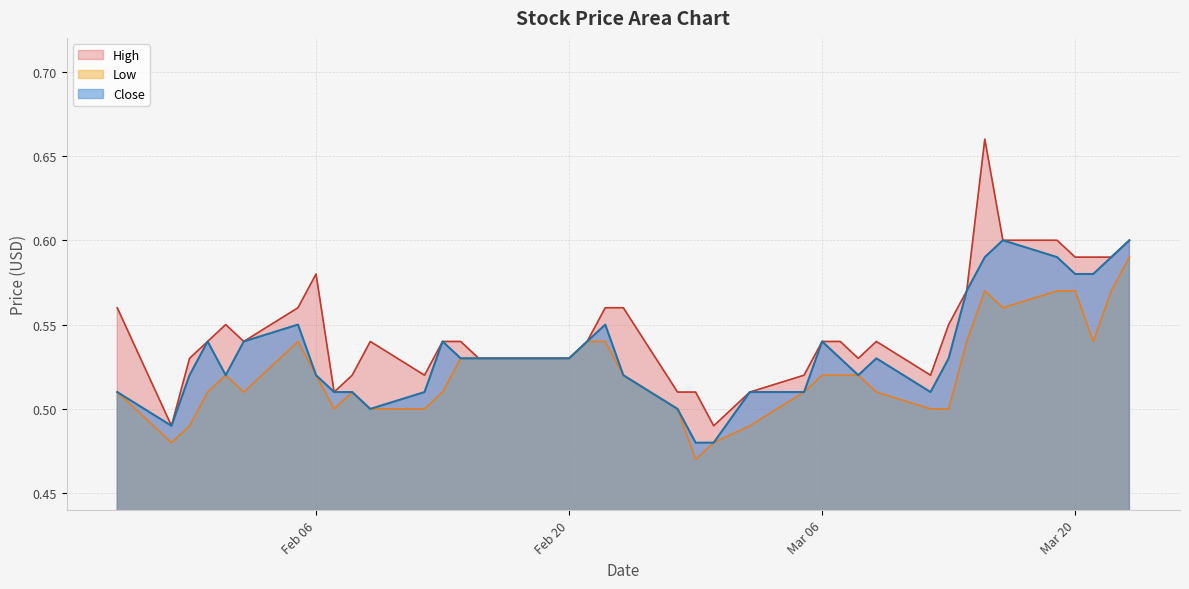

What is the average value of the Close series?

0.5